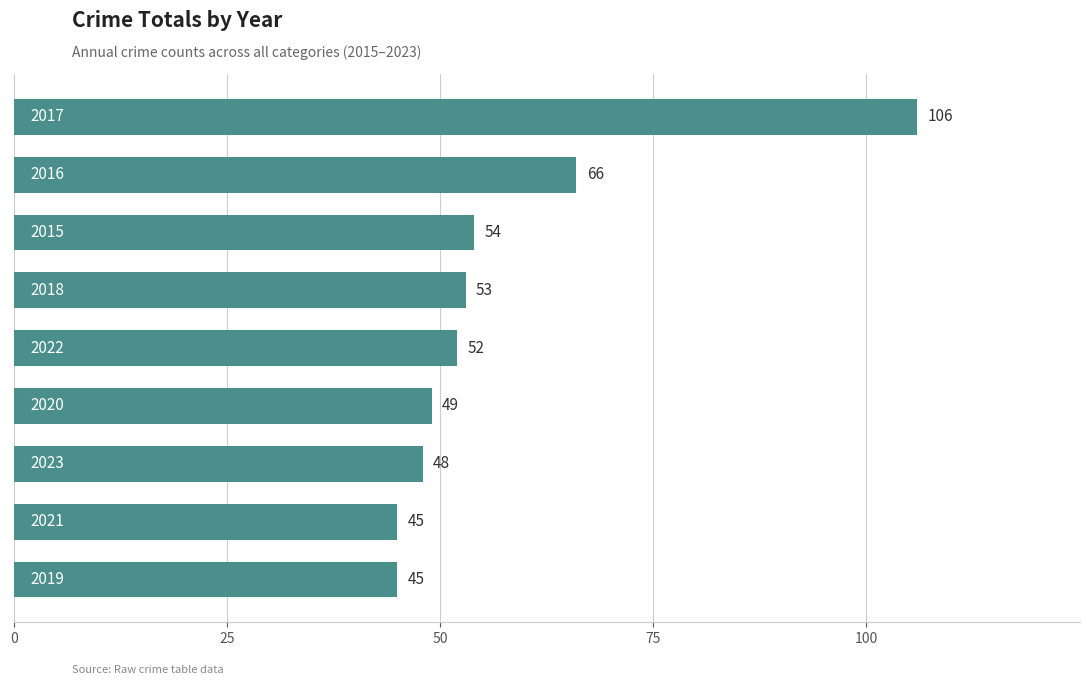

What is the smallest value displayed?

45